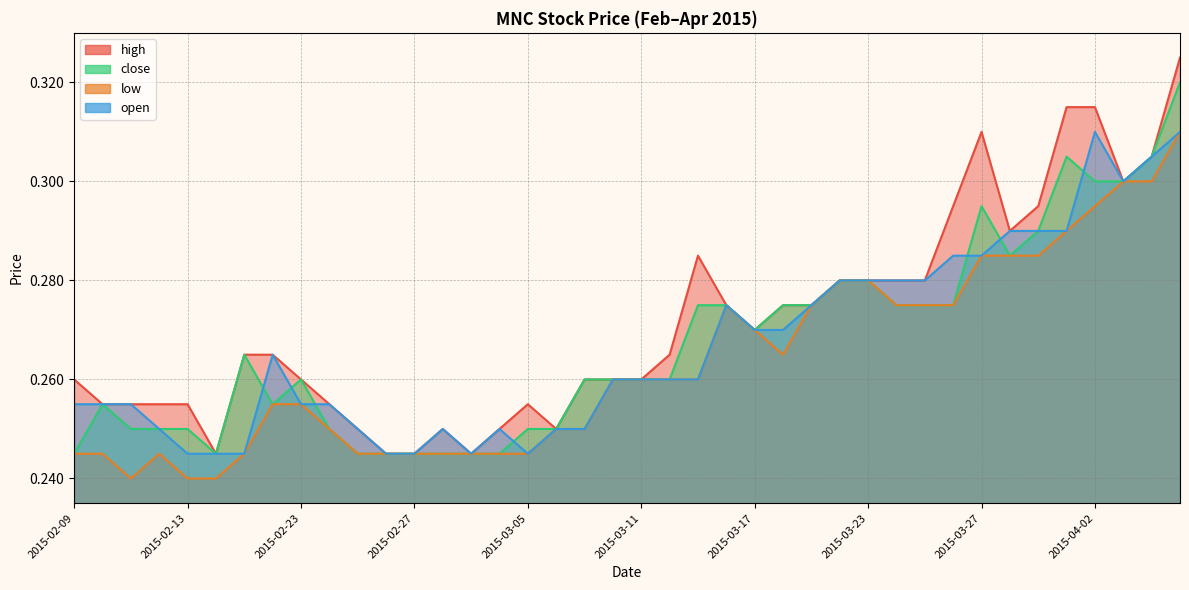

True or false: high and open cross at least once.

False